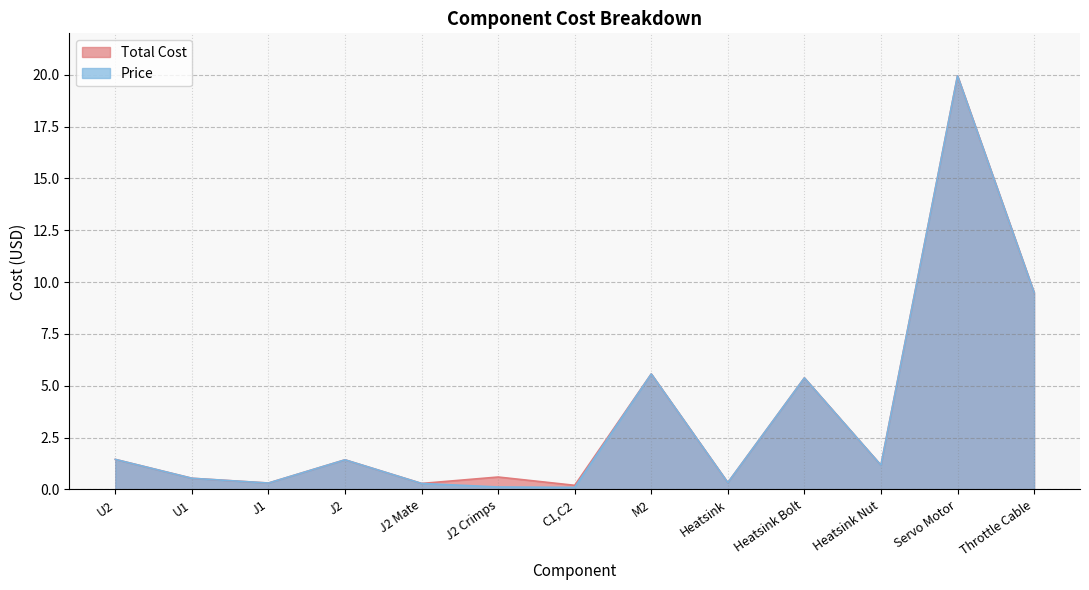

What position from the left is Throttle Cable?

13